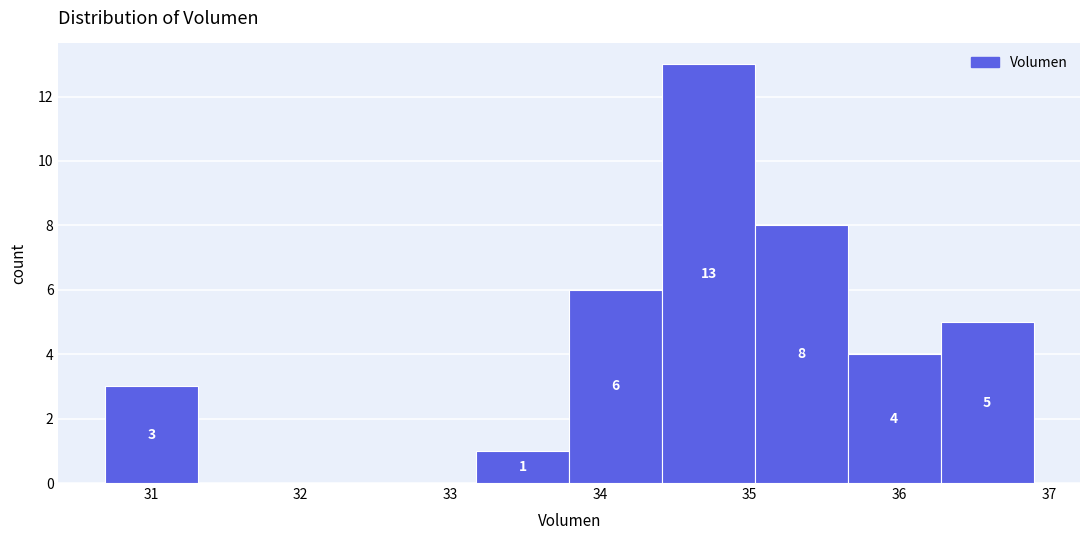

Which range on the x-axis has the tallest bar?

34.4 to 35.0